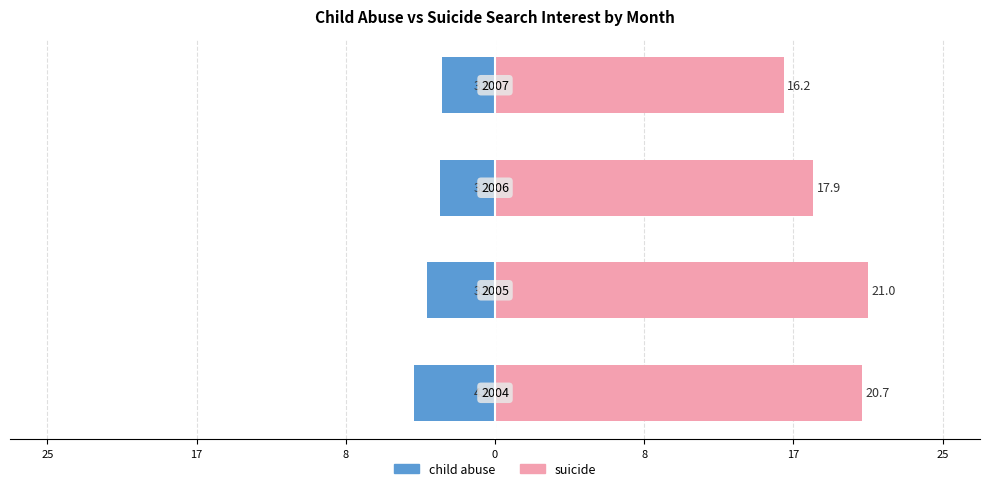

How many groups of bars are there?

4